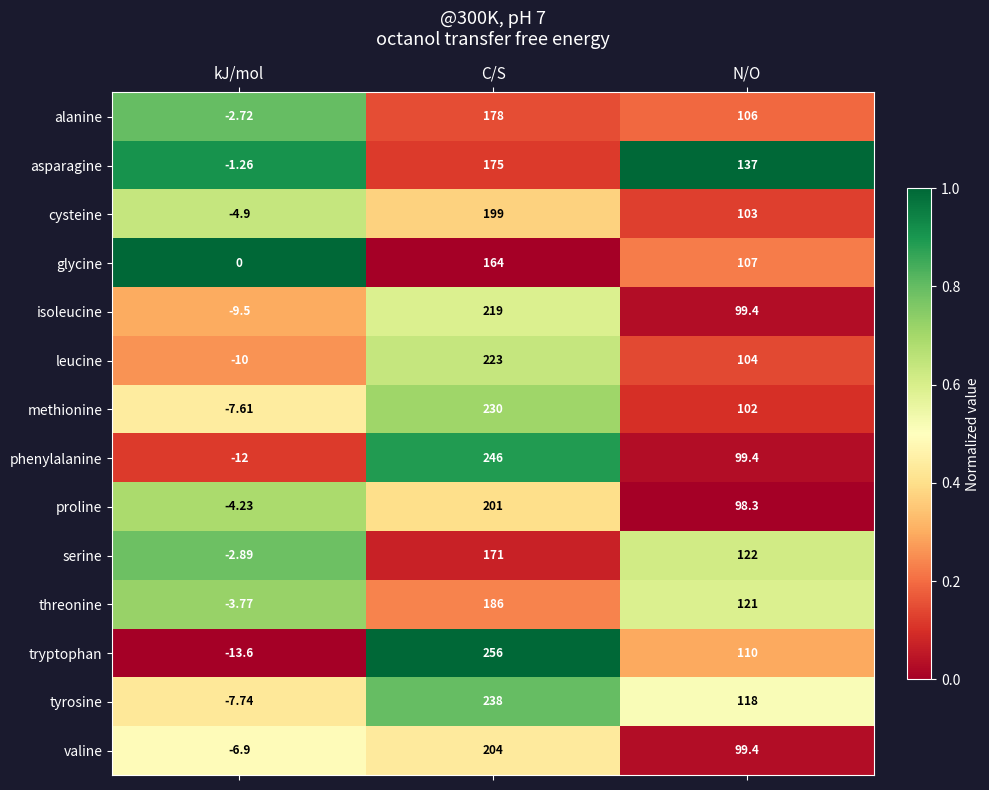

Which series has the widest spread of values?

tryptophan